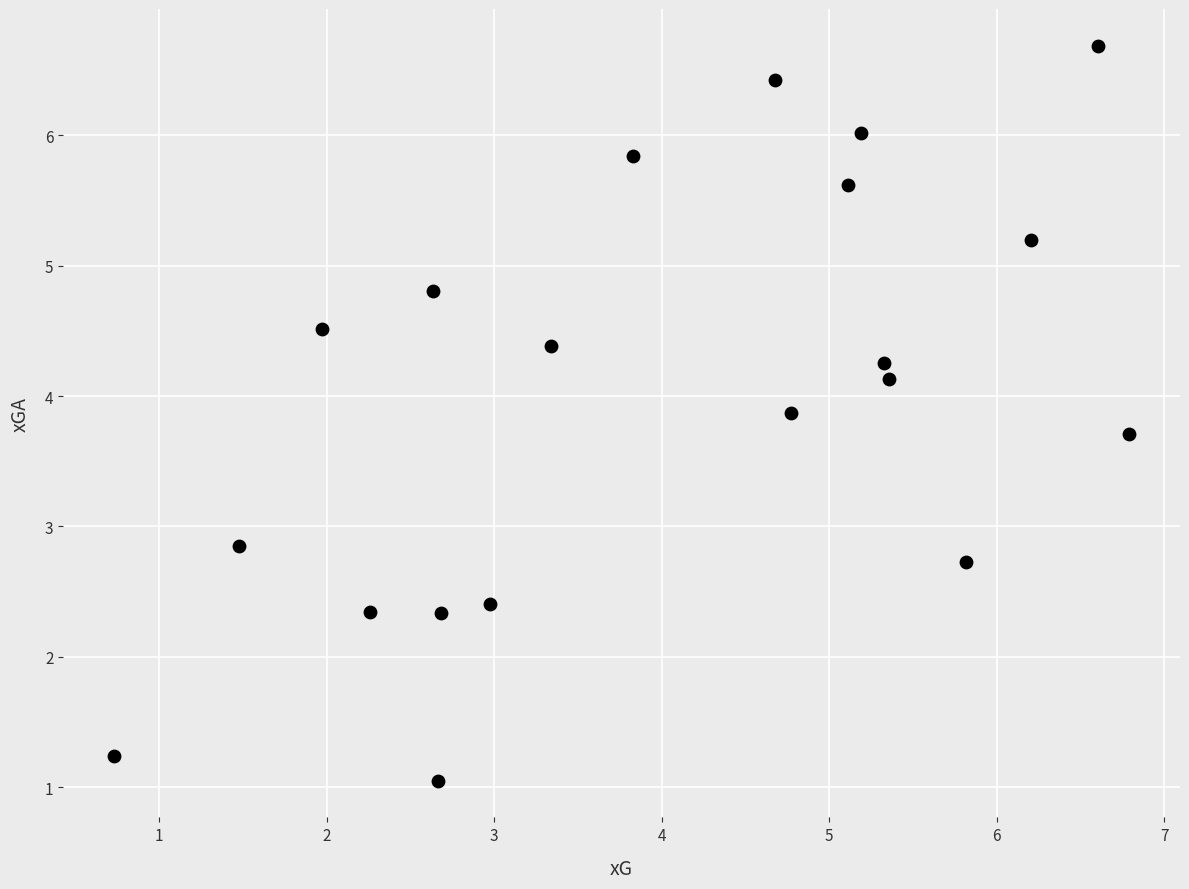

What is the range of Y values (max minus min)?

5.6